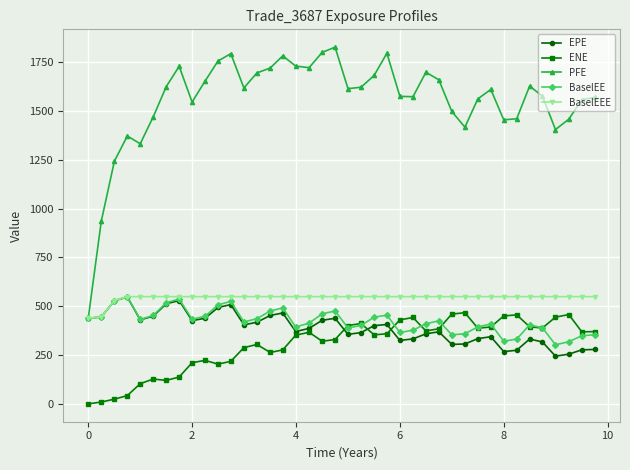

What is the value of the EPE point at the 38th from the left?

254.6